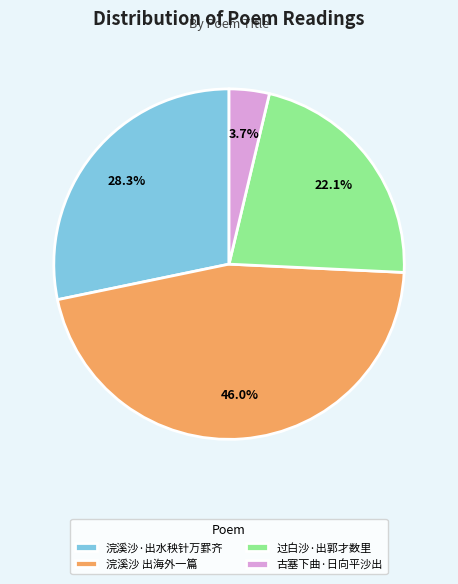

Does any single category account for the majority?

No